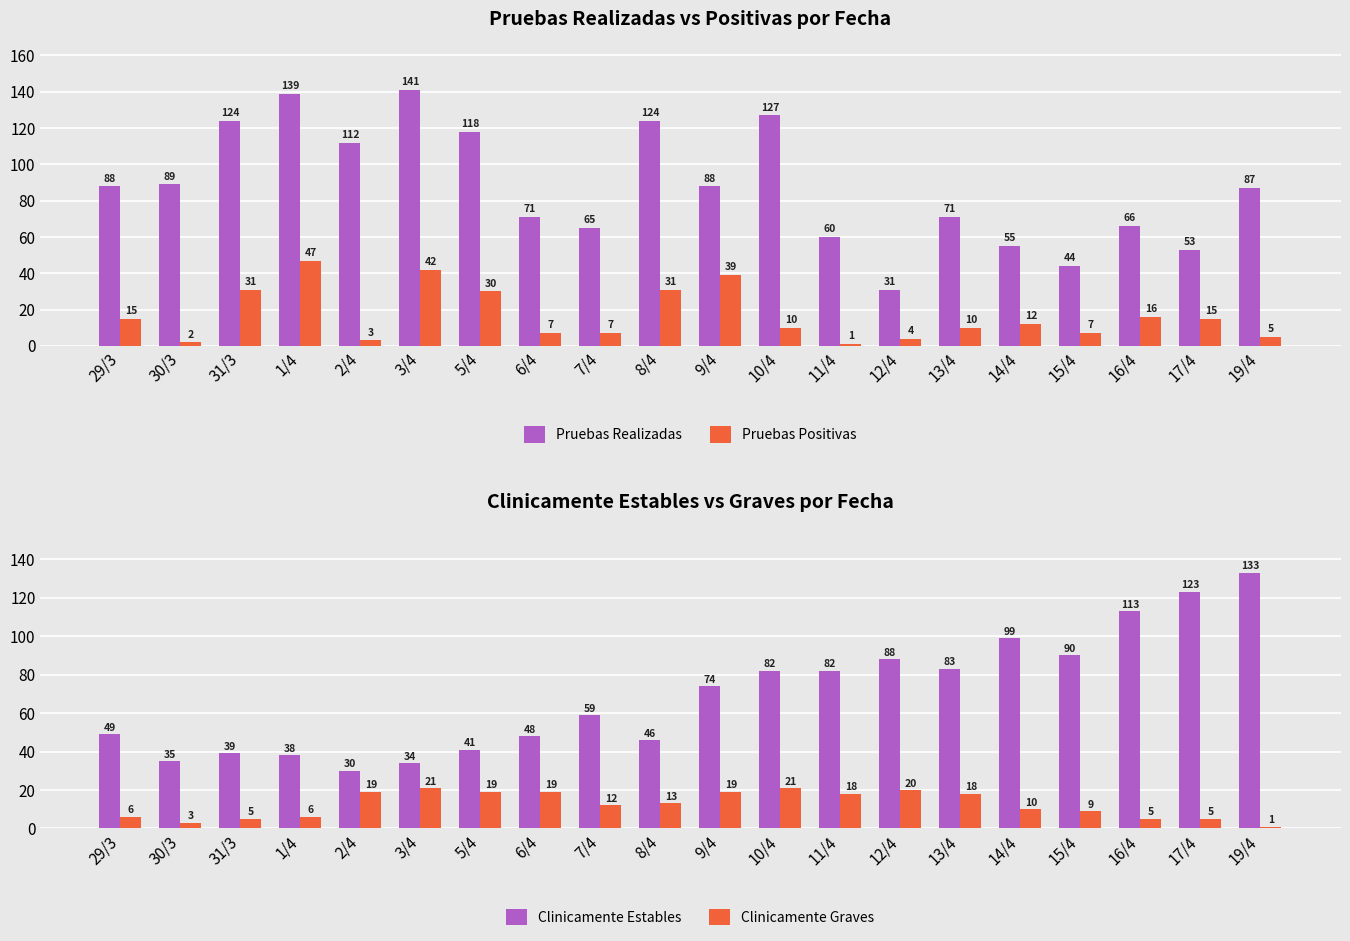

Reading left to right, what are all the values shown in this chart?

Pruebas Realizadas: 29/3=88	30/3=89	31/3=124	1/4=139	2/4=112	3/4=141	5/4=118	6/4=71	7/4=65	8/4=124	9/4=88	10/4=127	11/4=60	12/4=31	13/4=71	14/4=55	15/4=44	16/4=66	17/4=53	19/4=87
Pruebas Positivas: 29/3=15	30/3=2	31/3=31	1/4=47	2/4=3	3/4=42	5/4=30	6/4=7	7/4=7	8/4=31	9/4=39	10/4=10	11/4=1	12/4=4	13/4=10	14/4=12	15/4=7	16/4=16	17/4=15	19/4=5
Clinicamente Estables: 29/3=49	30/3=35	31/3=39	1/4=38	2/4=30	3/4=34	5/4=41	6/4=48	7/4=59	8/4=46	9/4=74	10/4=82	11/4=82	12/4=88	13/4=83	14/4=99	15/4=90	16/4=113	17/4=123	19/4=133
Clinicamente Graves: 29/3=6	30/3=3	31/3=5	1/4=6	2/4=19	3/4=21	5/4=19	6/4=19	7/4=12	8/4=13	9/4=19	10/4=21	11/4=18	12/4=20	13/4=18	14/4=10	15/4=9	16/4=5	17/4=5	19/4=1